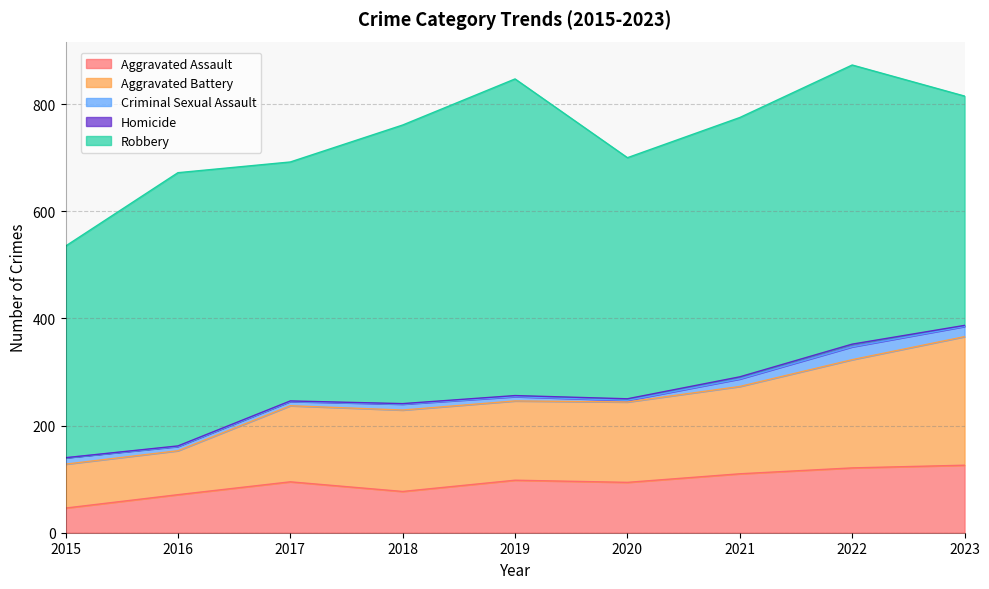

True or false: Criminal Sexual Assault has more than 0 interior local peaks.

True